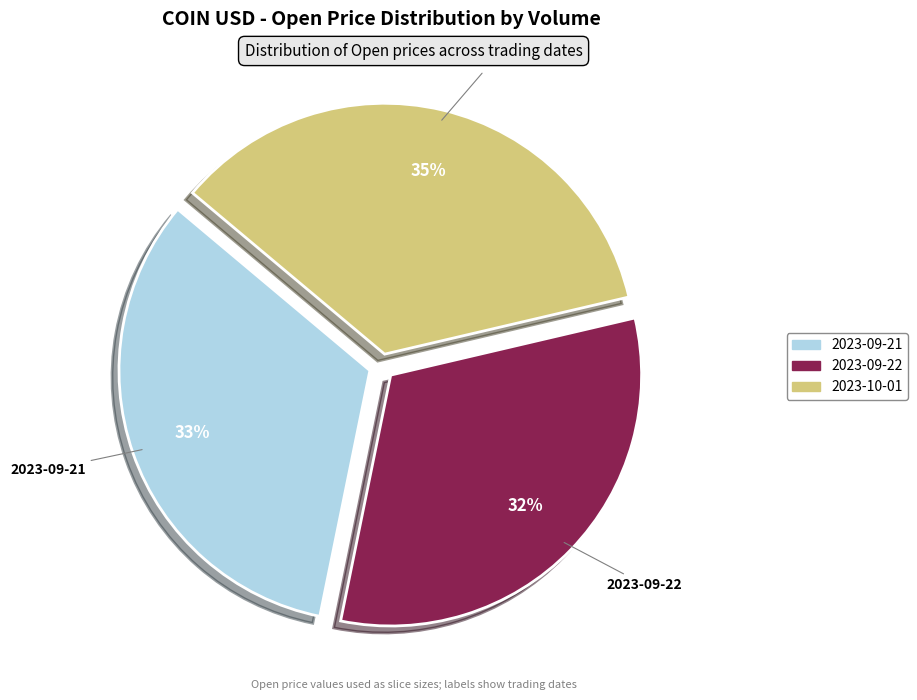

Count the number of slices in the pie.

3